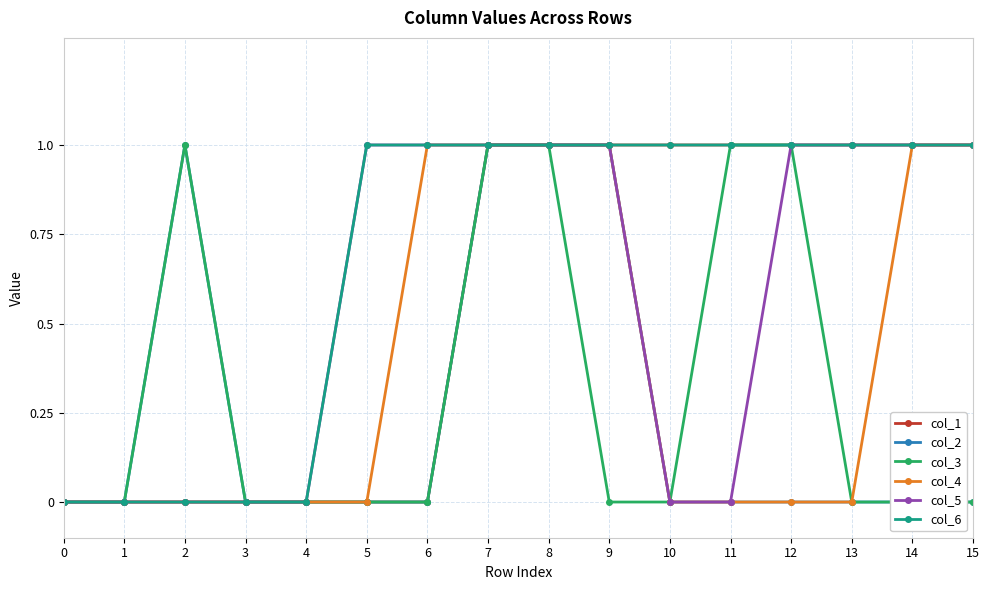

Count the col_4 values in the range 0 to 1.

16